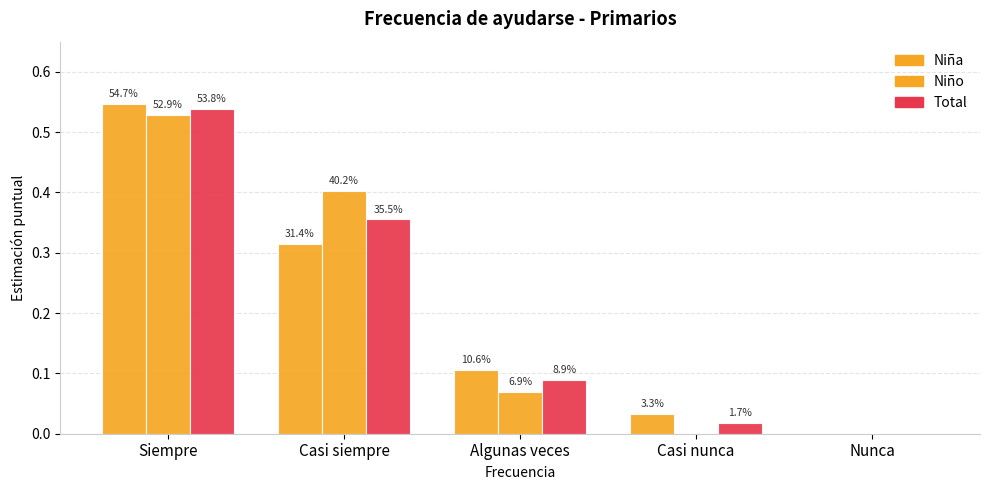

Are the bars horizontal?

No